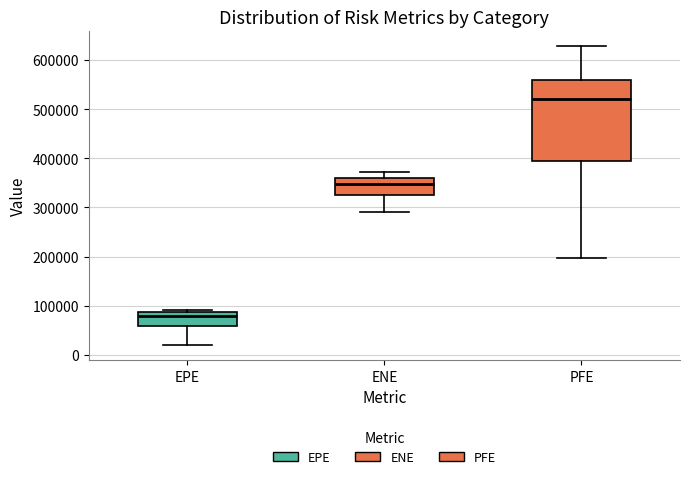

Reading left to right, read every box against the y-axis: the position of its median line, the range the box covers, and the ends of its whiskers. The values are not printed on the chart, so give them approximately, as read against the axis.

EPE: median 80000, box 60000 to 90000, whiskers 20000 to 90000 (just above the box's upper edge)
ENE: median 350000, box 320000 to 360000, whiskers 290000 to 370000
PFE: median 520000, box 390000 to 560000, whiskers 200000 to 630000